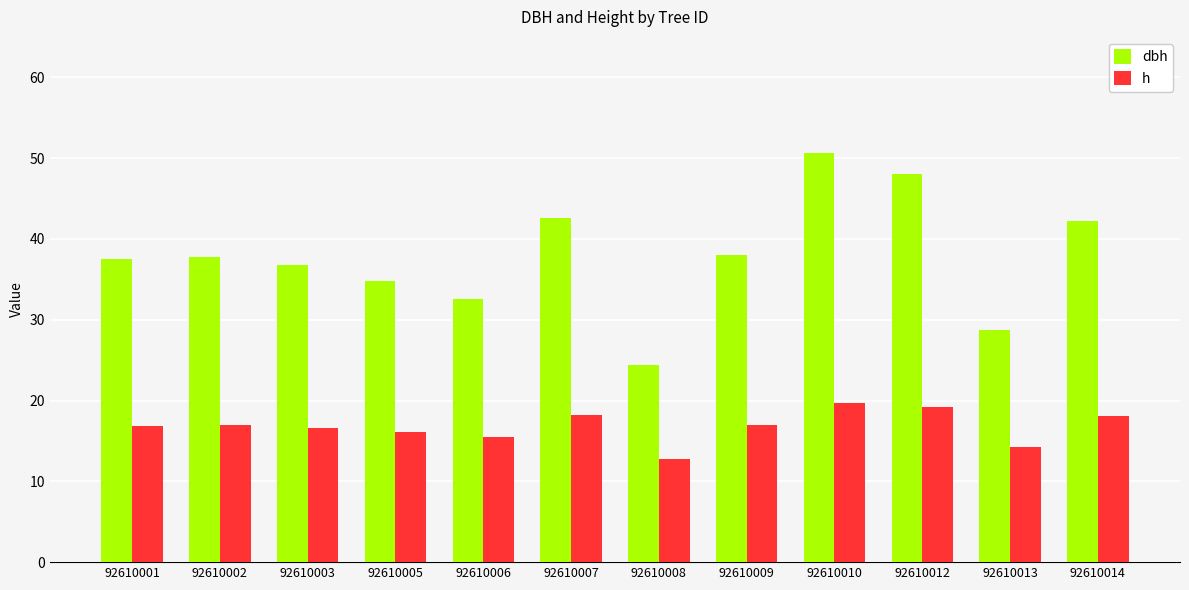

At which category is the sum across all series the highest?

92610010